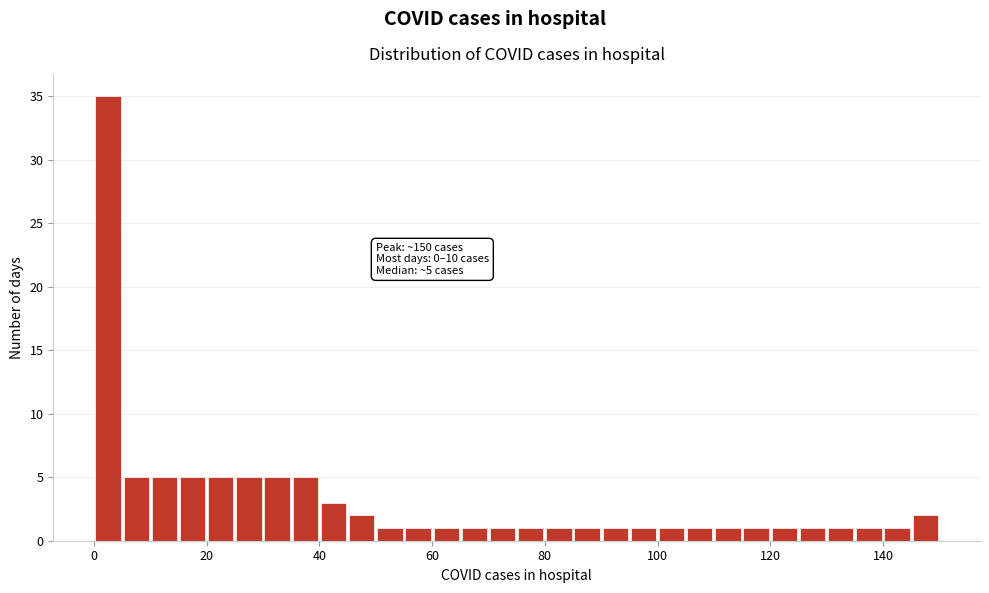

Read against the x-axis, roughly where is the centre of the tallest bar?

2